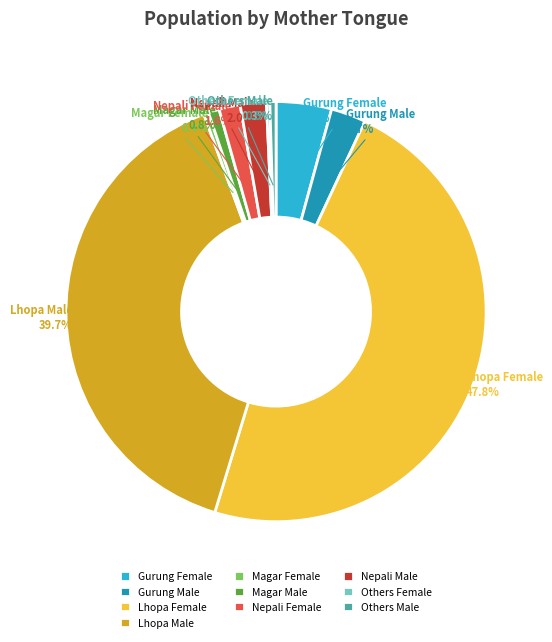

To the nearest percent, what percentage of the pie is Gurung Female?

4%